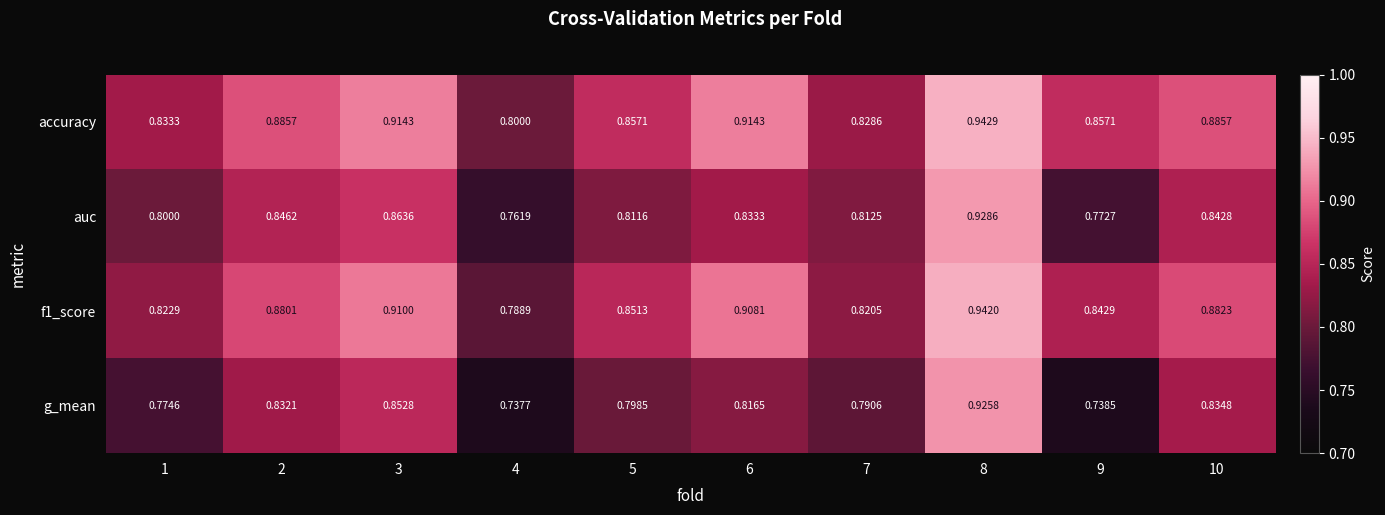

Is the value of g_mean at 1 greater than the value of accuracy at 5?

No